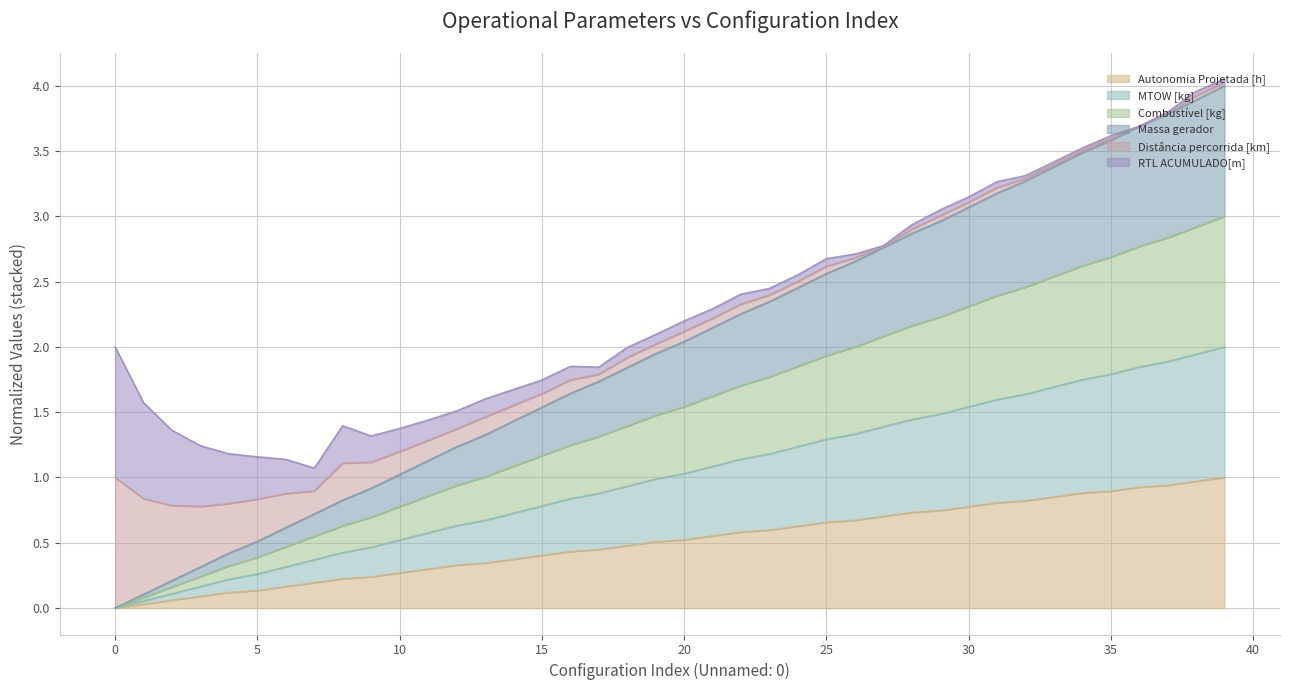

At which category is the sum across all series the highest?

39